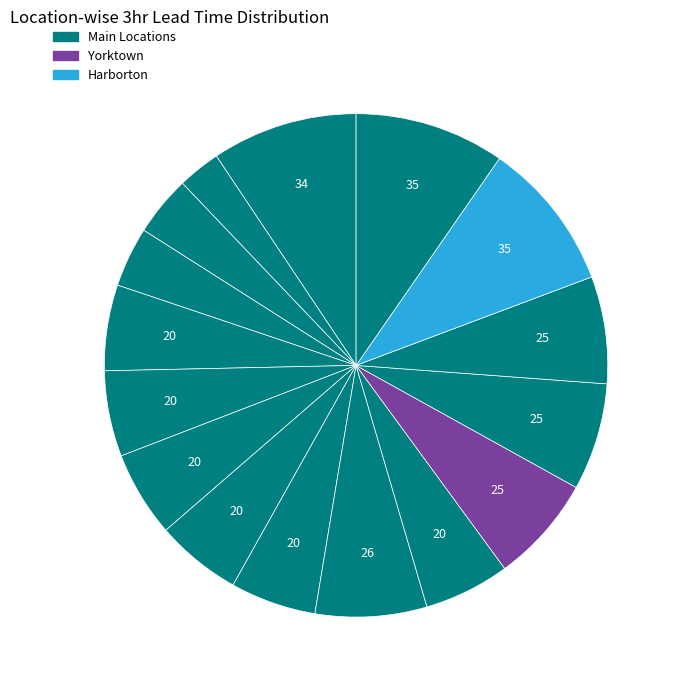

Which category has the biggest portion of the pie?

4 WSW Harborton